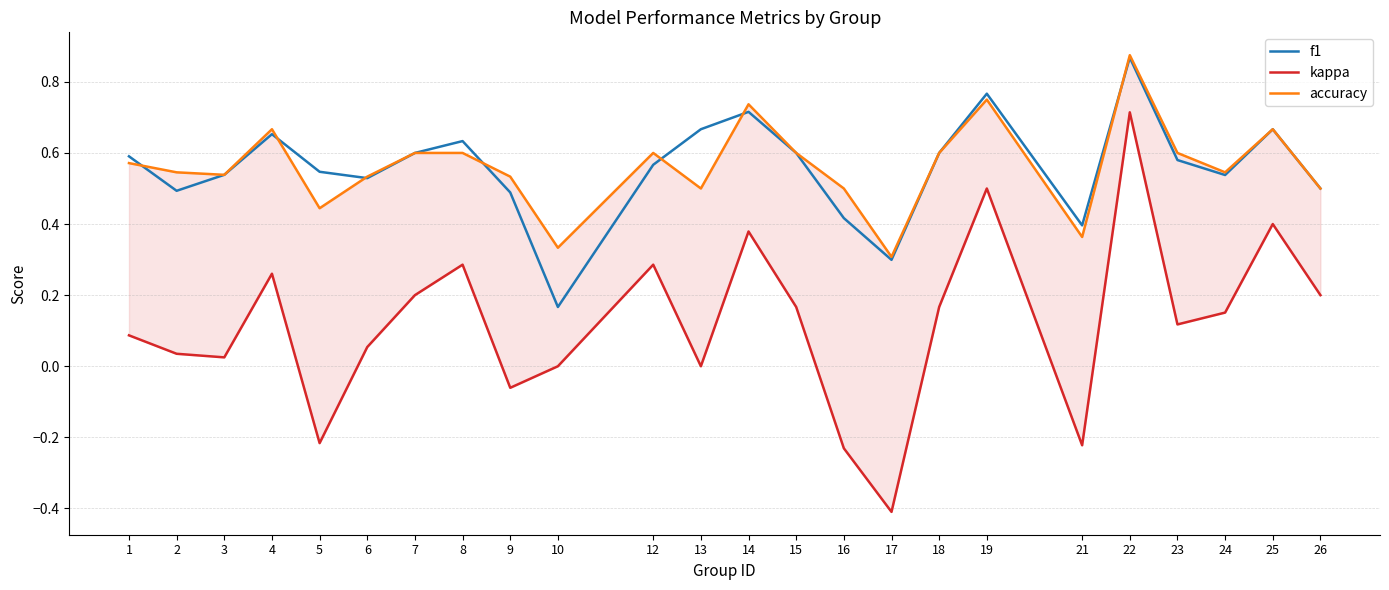

At which category is the sum across all series the highest?

22